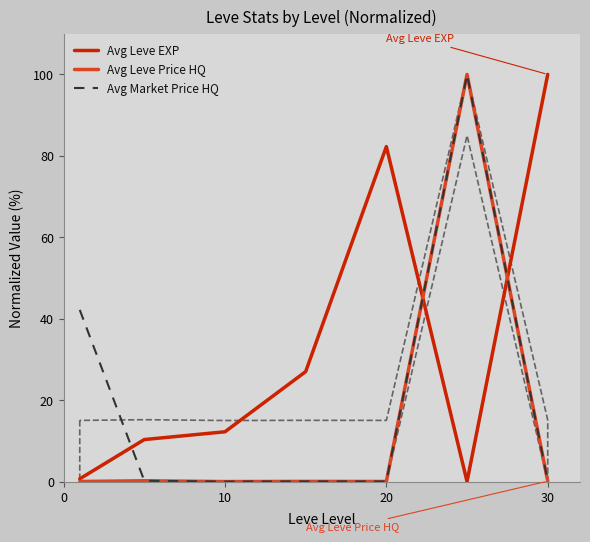

Which series has the widest spread of values?

Avg Leve EXP